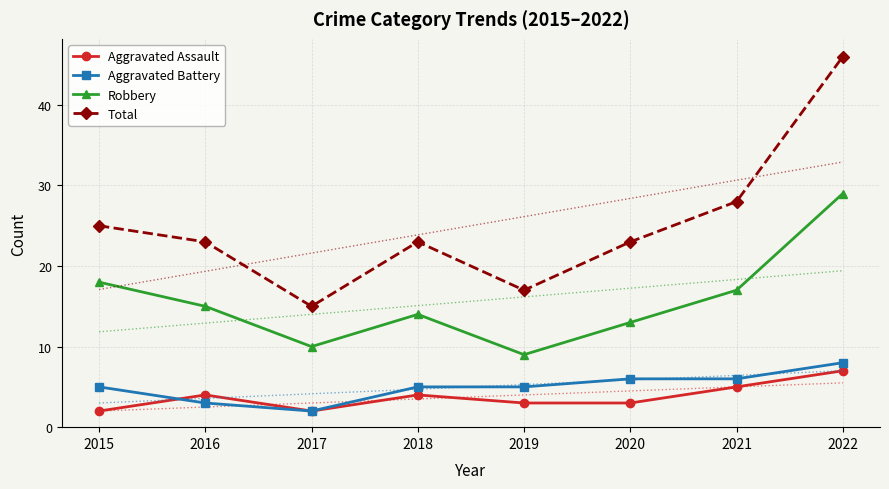

What is the difference between the maximum and minimum values in the Aggravated Assault series?

5